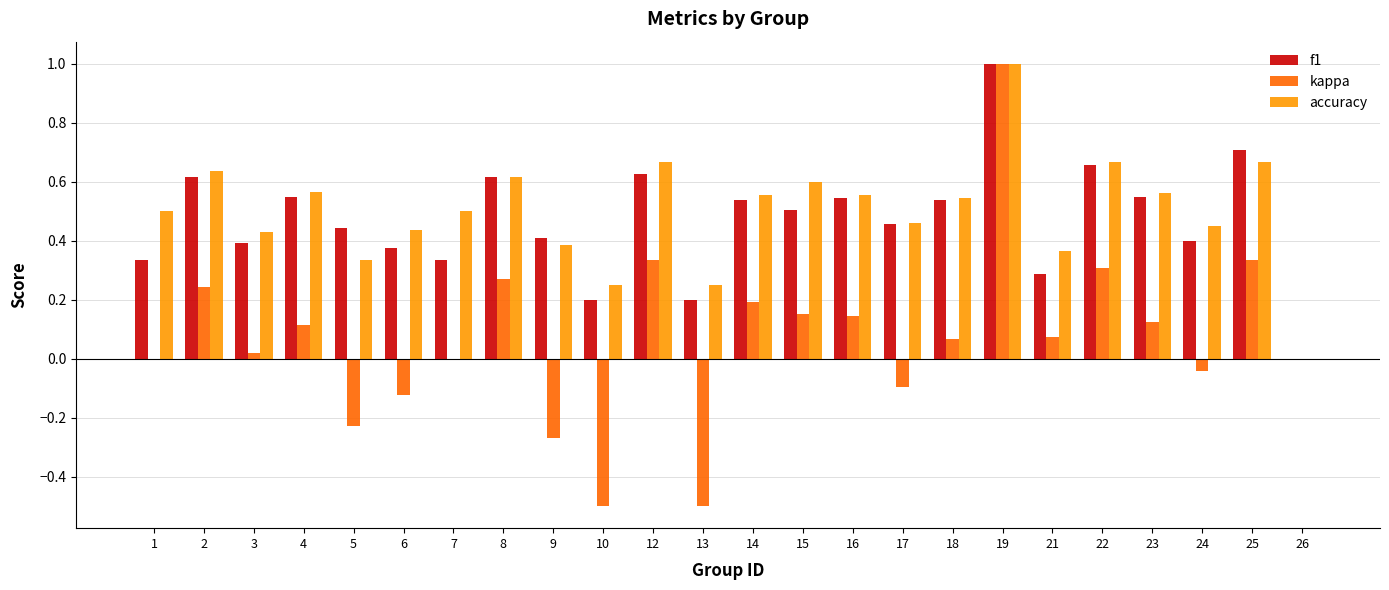

What is the maximum value for accuracy?

1.0